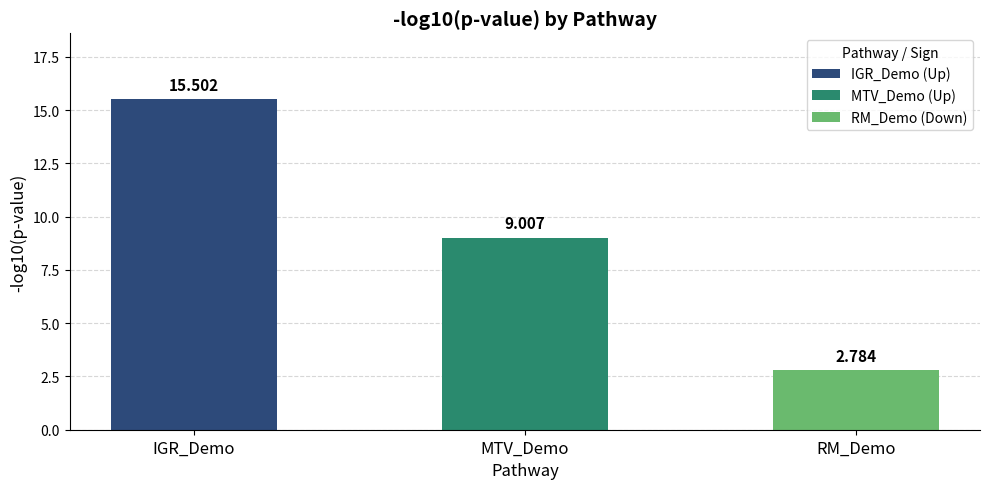

What position from the right is IGR_Demo?

3